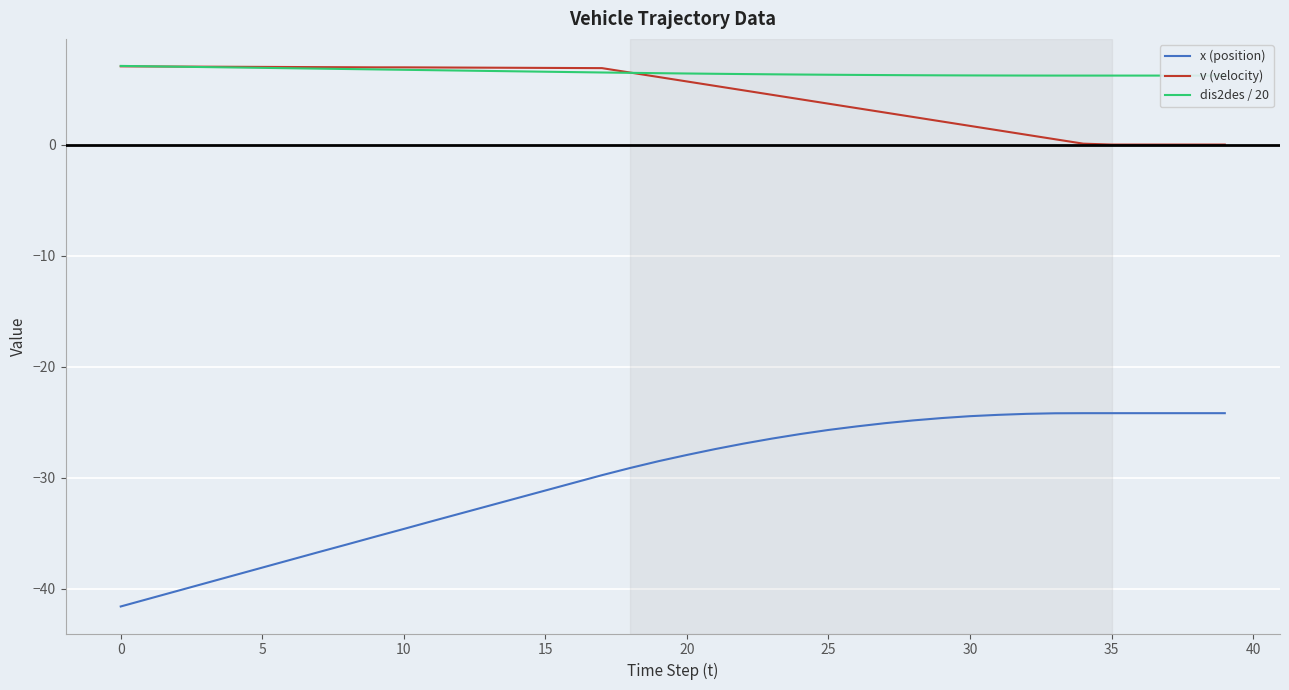

True or false: x (position) and v (velocity) intersect in this chart.

False